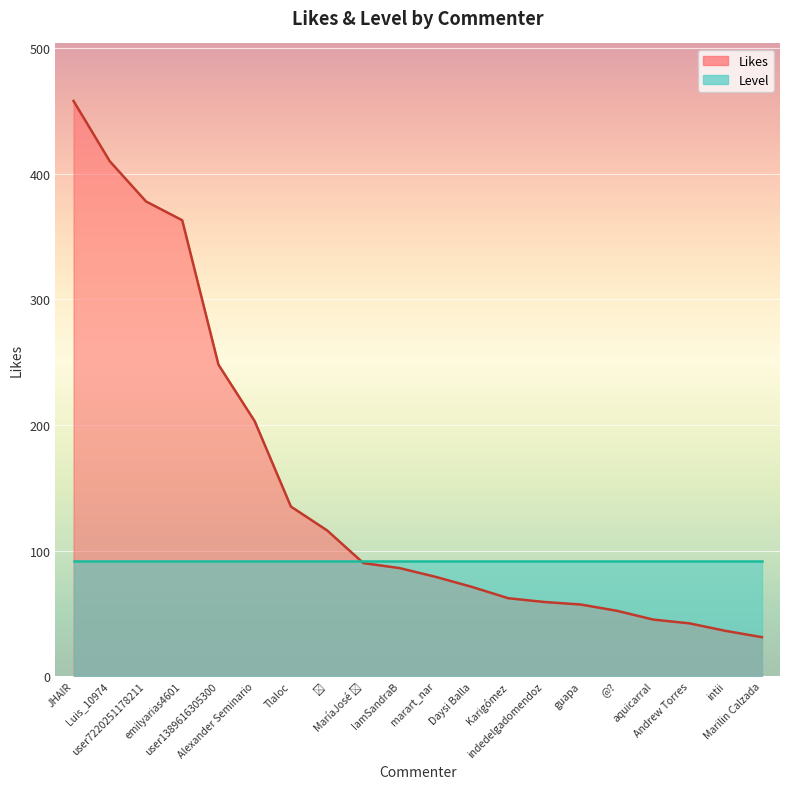

True or false: the data shows 203 at Alexander Seminario.

True